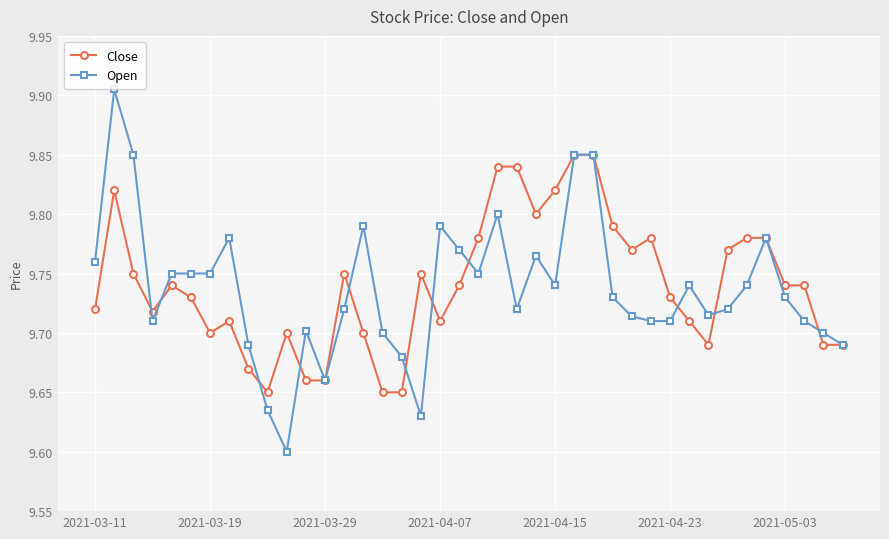

List the series in order of their peak value, lowest first.

Close, Open